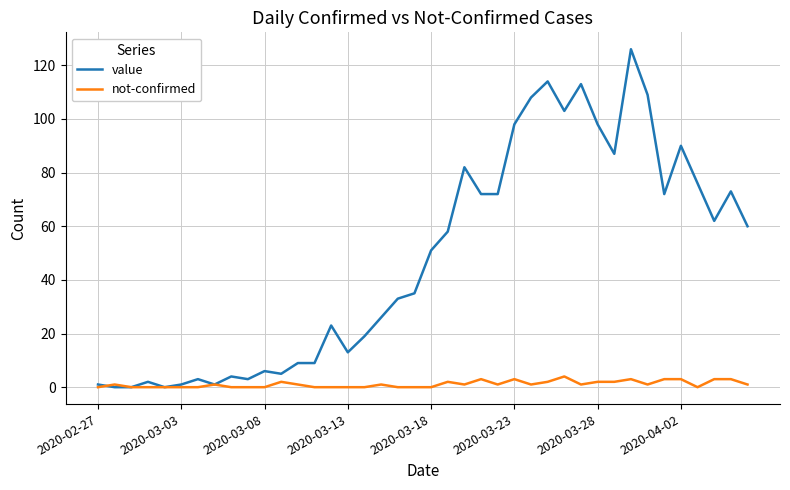

Which series has the largest range (max minus min)?

value